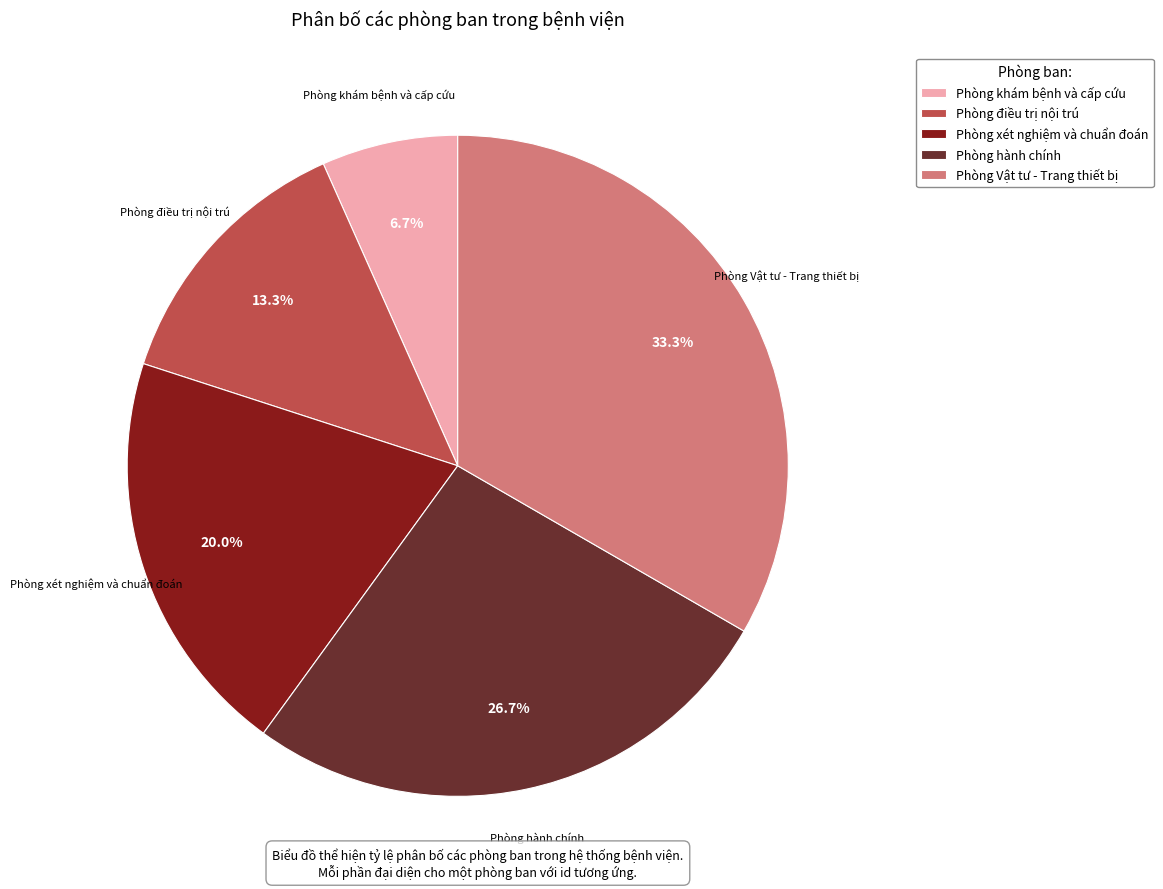

How much of the chart is everything except Phòng hành chính?

73.3%